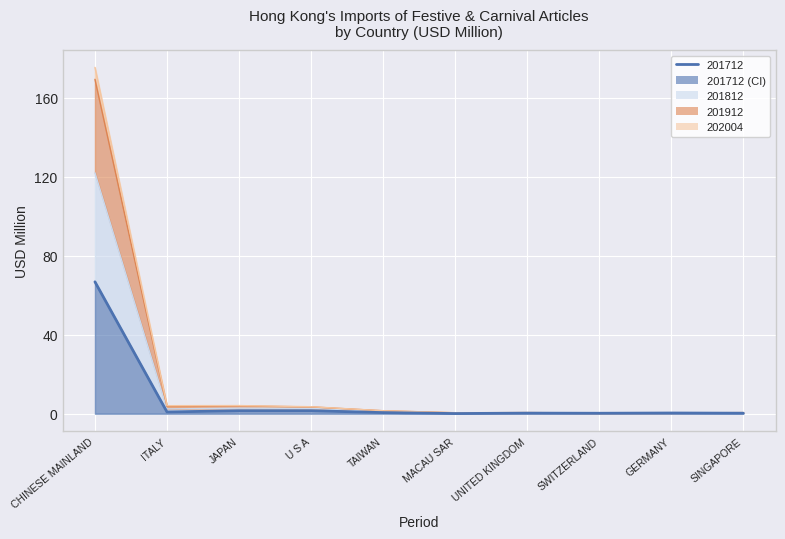

Rank the categories by value from highest to lowest.

CHINESE MAINLAND, U S A, JAPAN, ITALY, TAIWAN, GERMANY, UNITED KINGDOM, SINGAPORE, SWITZERLAND, MACAU SAR